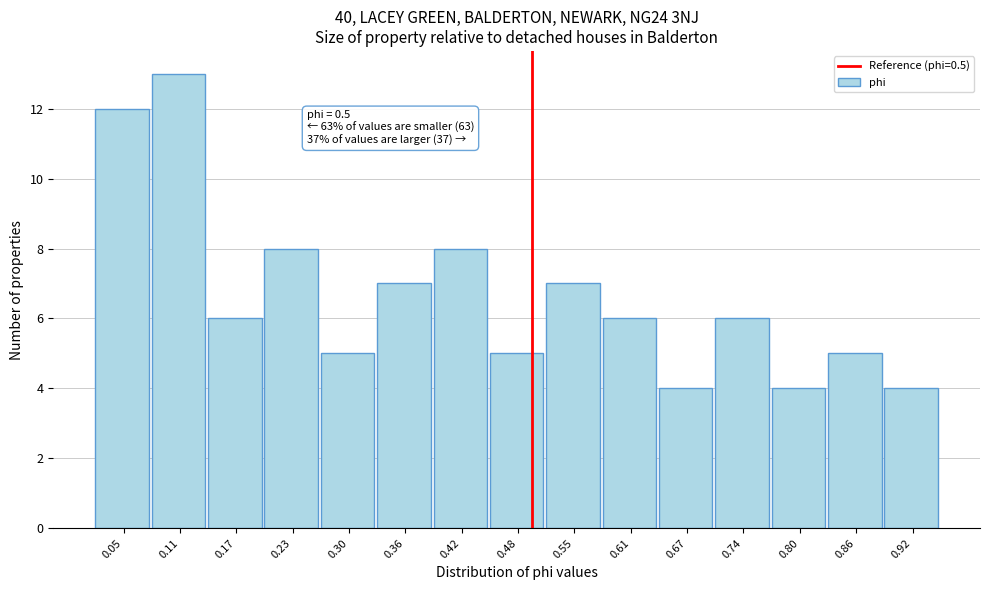

Over which range of the x-axis is the bar tallest?

0.08 to 0.14